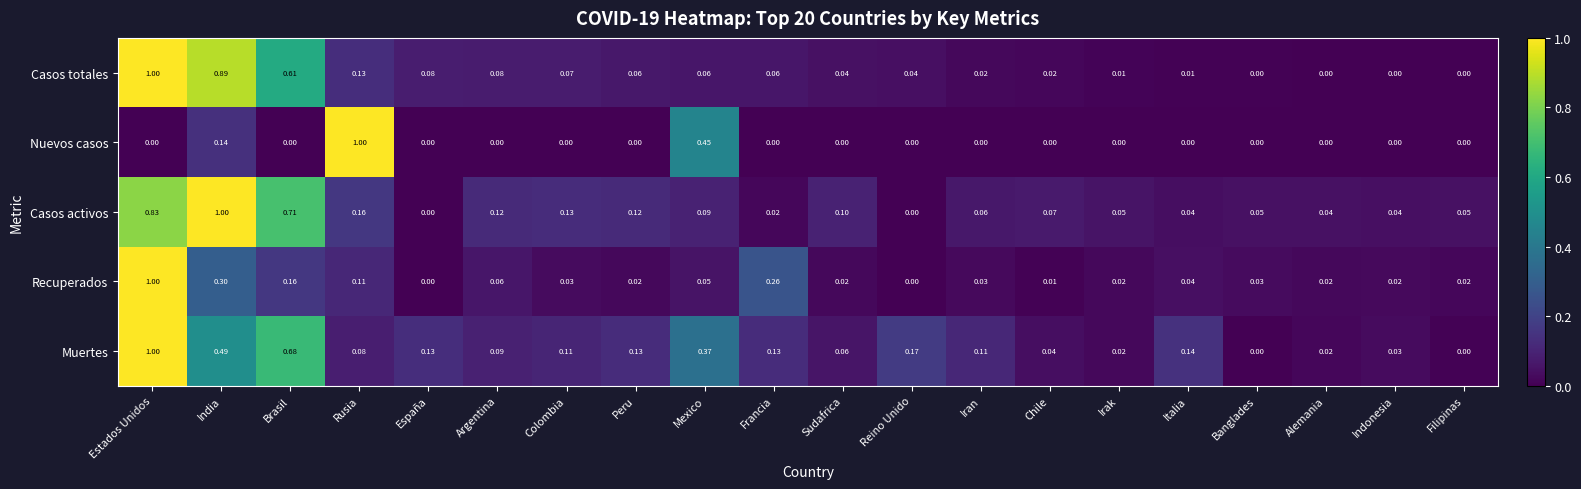

Which series has the largest total across all categories?

Muertes